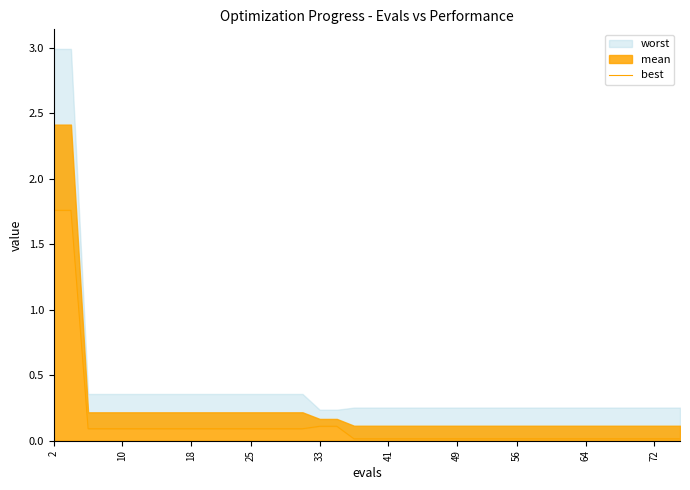

What is the difference between the values at 32 and 10?

0.1